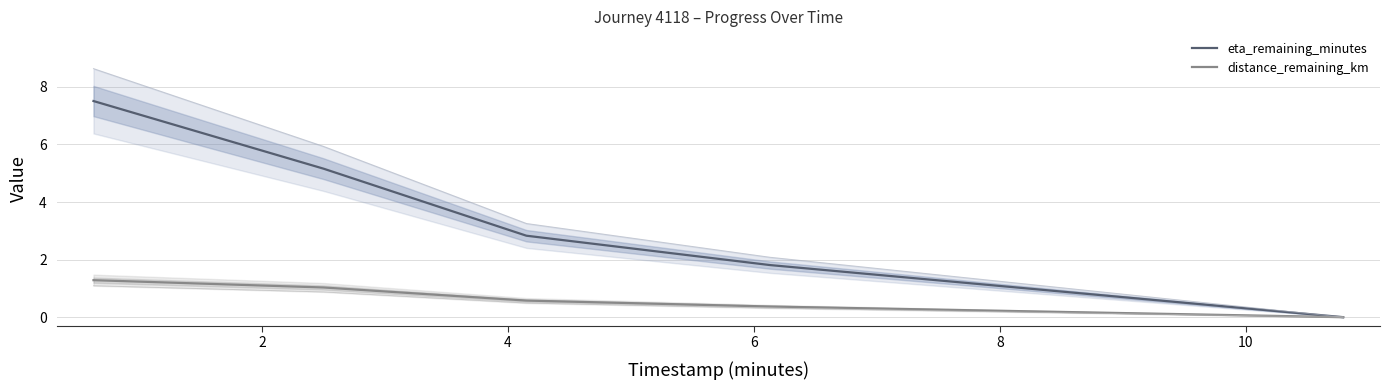

What is the average value of the distance_remaining_km series?

0.7